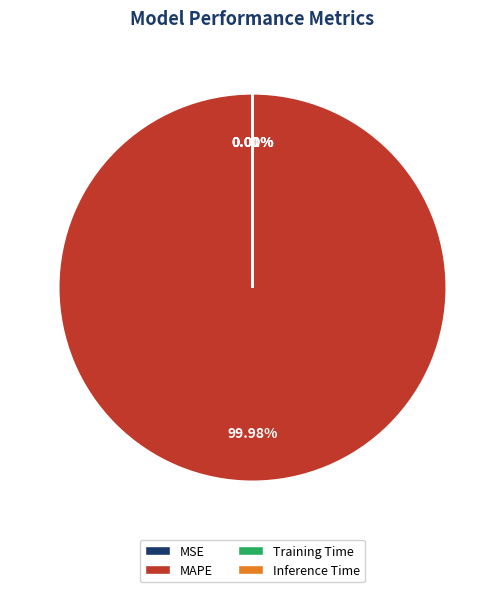

Is there a majority slice in this chart?

Yes